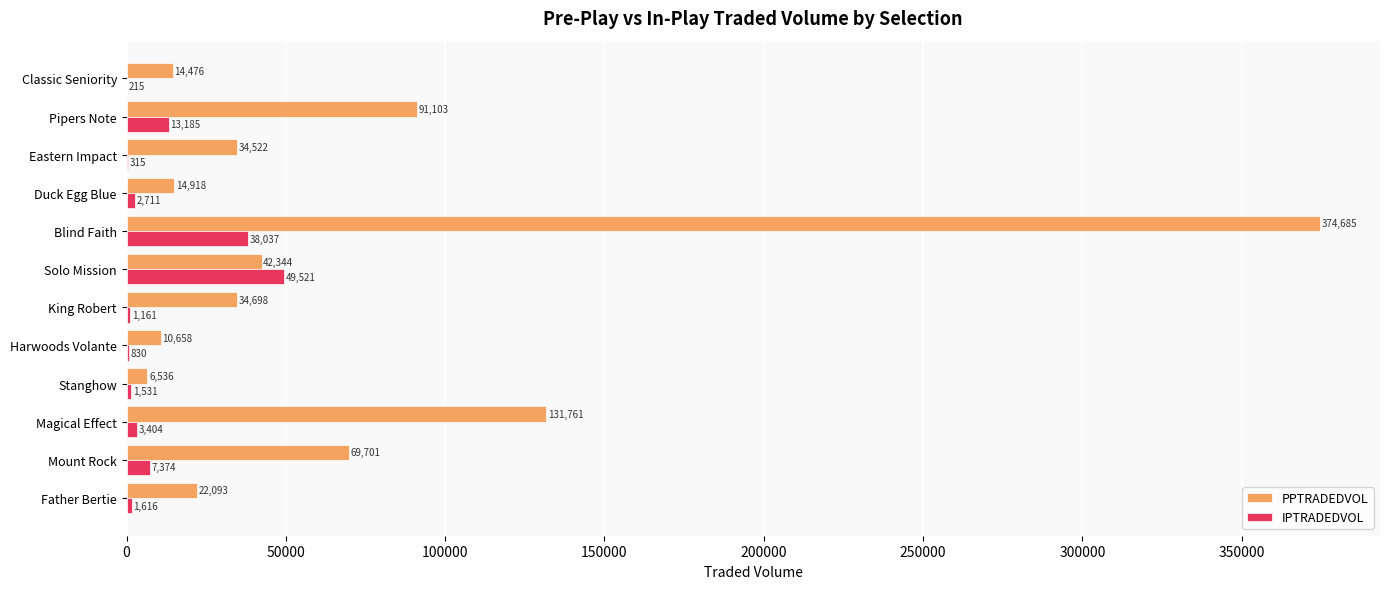

The value of IPTRADEDVOL at King Robert is 1160.6. True or false?

True